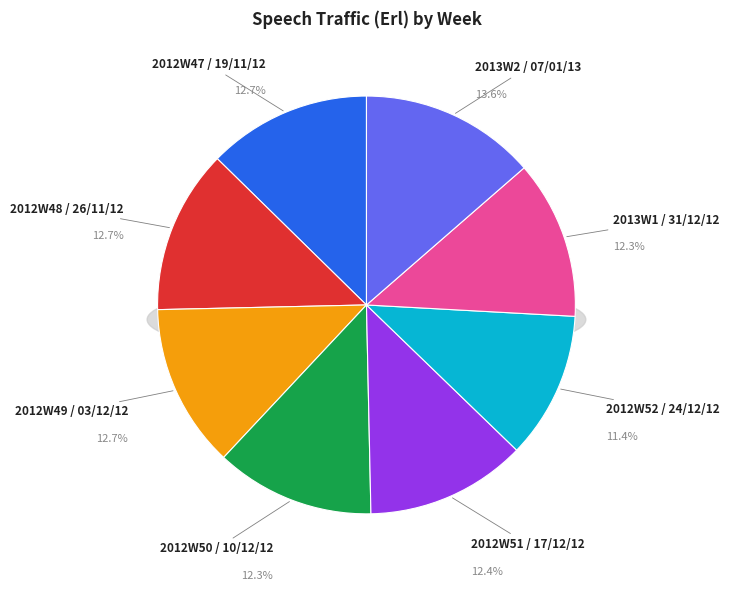

What percentage do 2013W1 / 31/12/12 and 2013W2 / 07/01/13 together represent?

25.9%